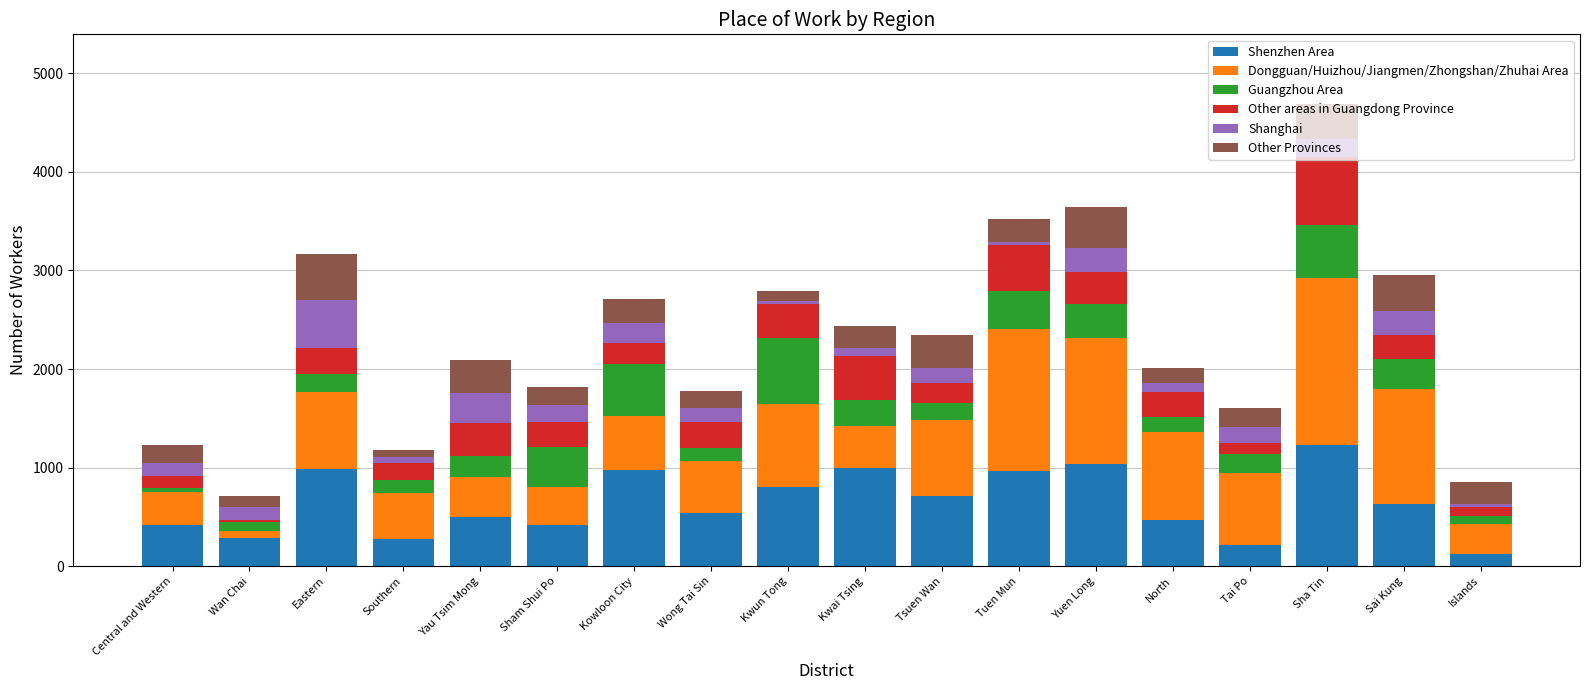

Which category has the highest value in the Shenzhen Area series?

Sha Tin